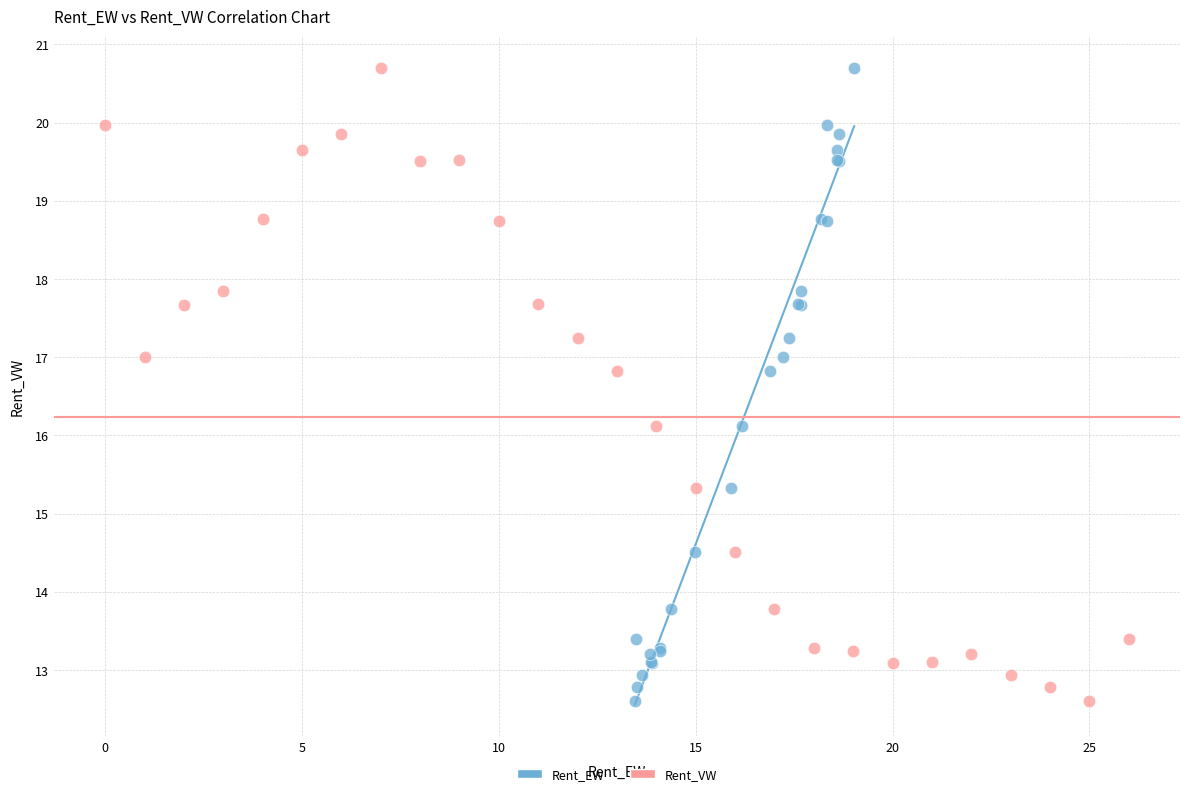

What are all the series names shown in the legend?

Rent_EW, Rent_VW